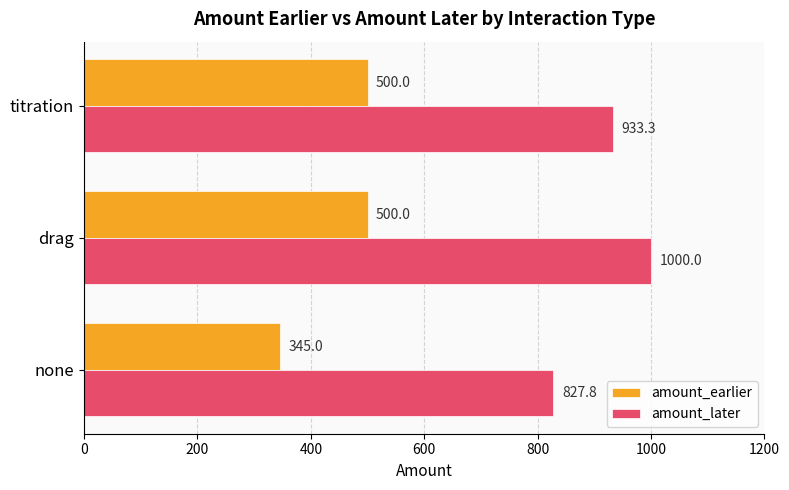

List the series in order of their overall mean, highest first.

amount_later, amount_earlier